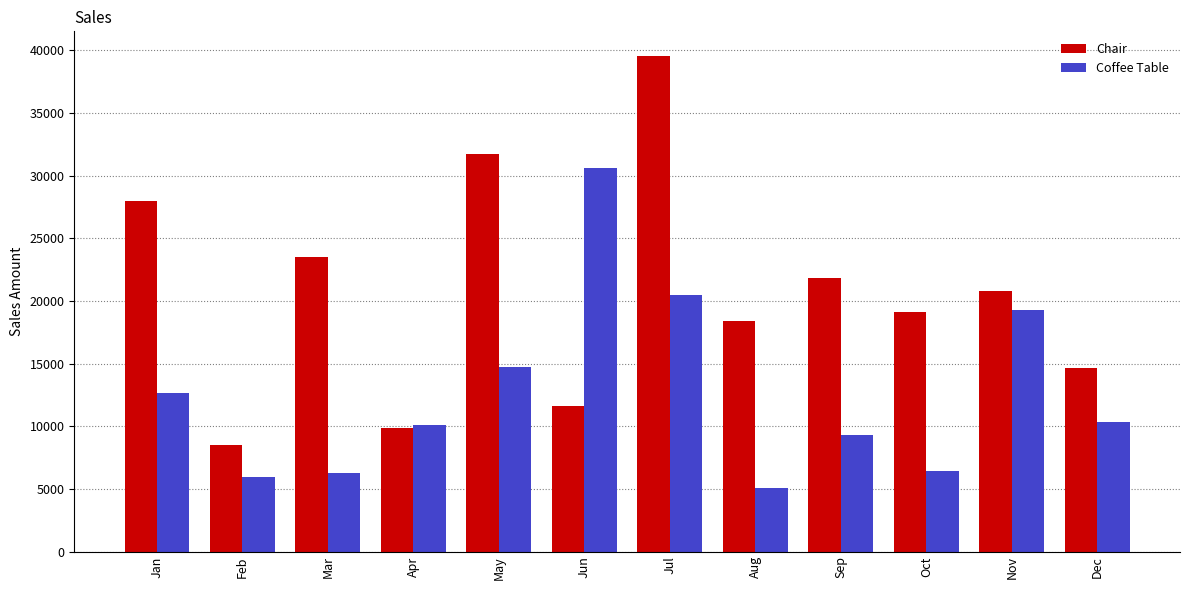

How many data points does each series have?

12